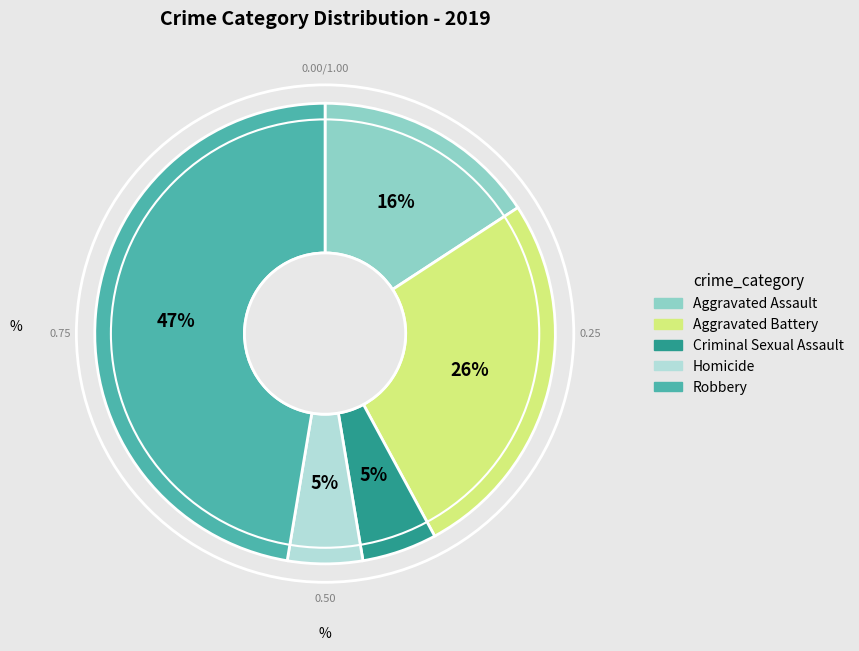

How many slices are in this pie chart?

5